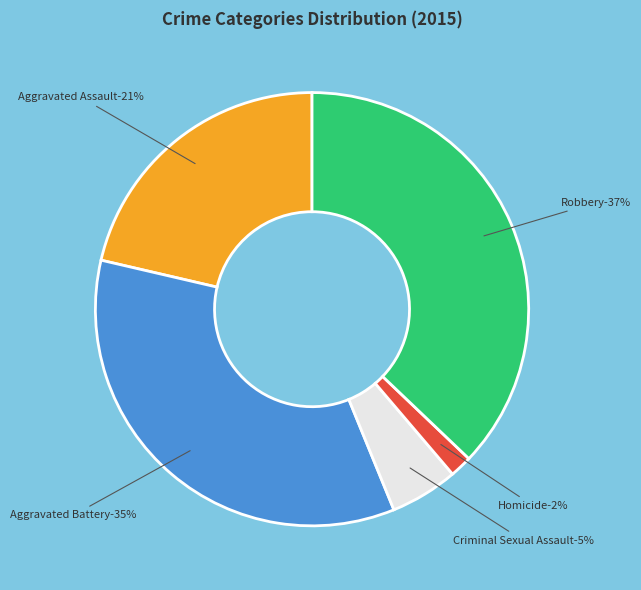

Is Aggravated Battery the majority of the pie?

No